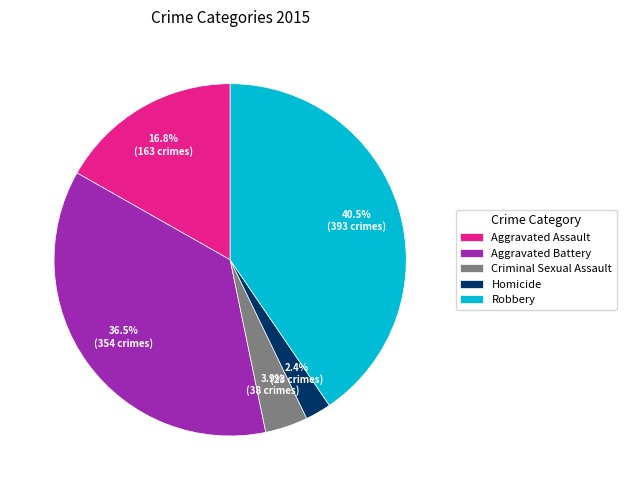

What is the smallest slice in the pie chart?

Homicide